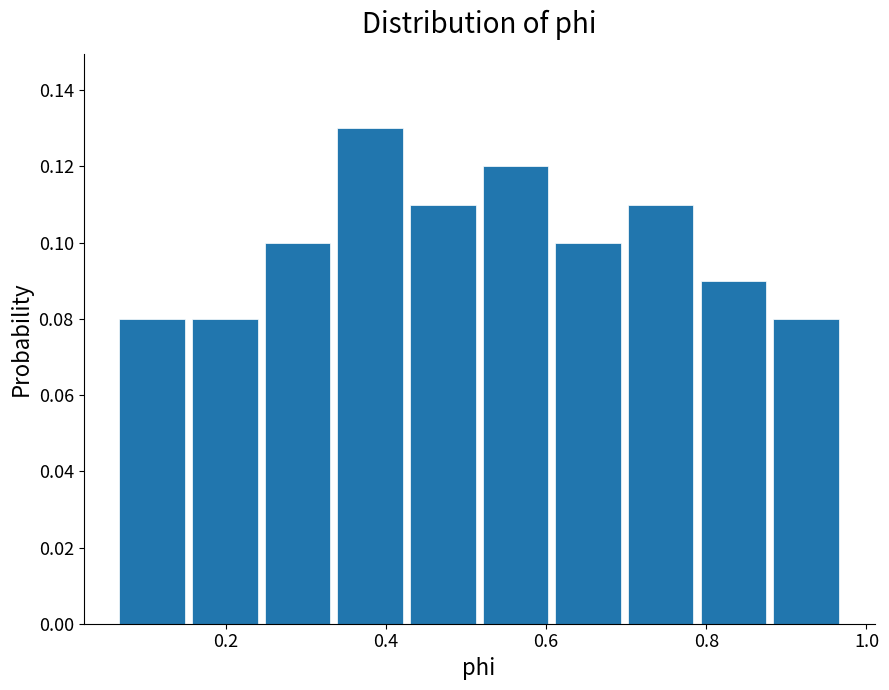

What is the height of the bar covering 0.60 to 0.70 on the x-axis? Neither the bar edges nor the heights are printed on the chart, so give them approximately, as read against the axes.

0.10